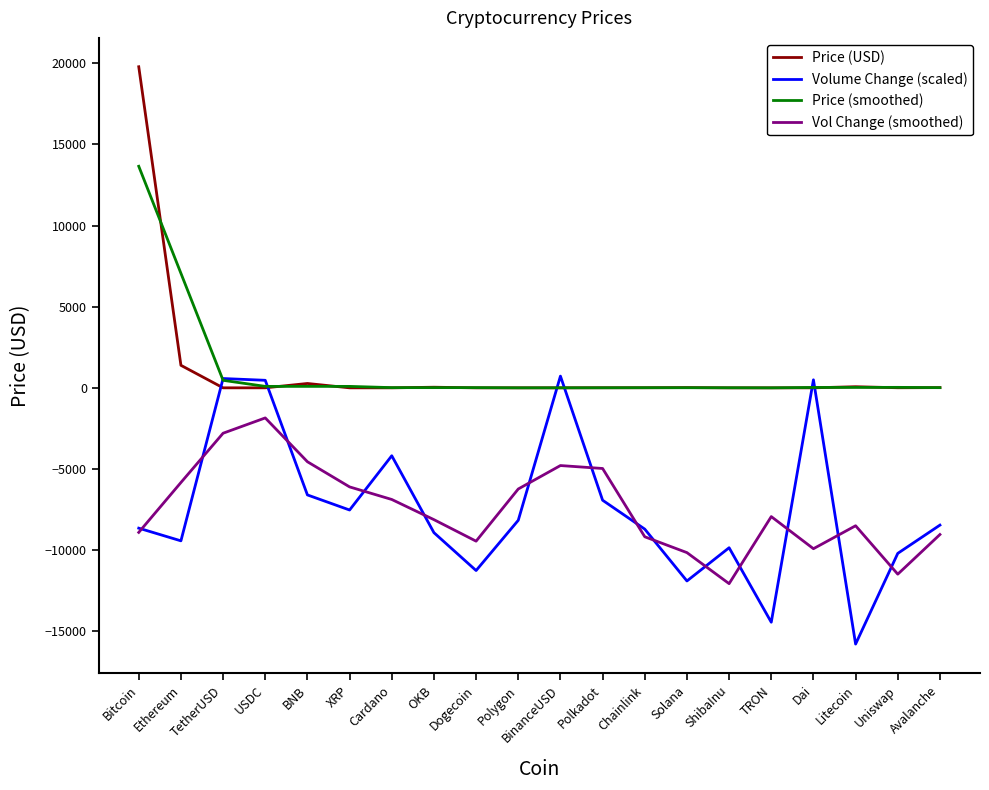

How many values in the Price (USD) series exceed 5?

10